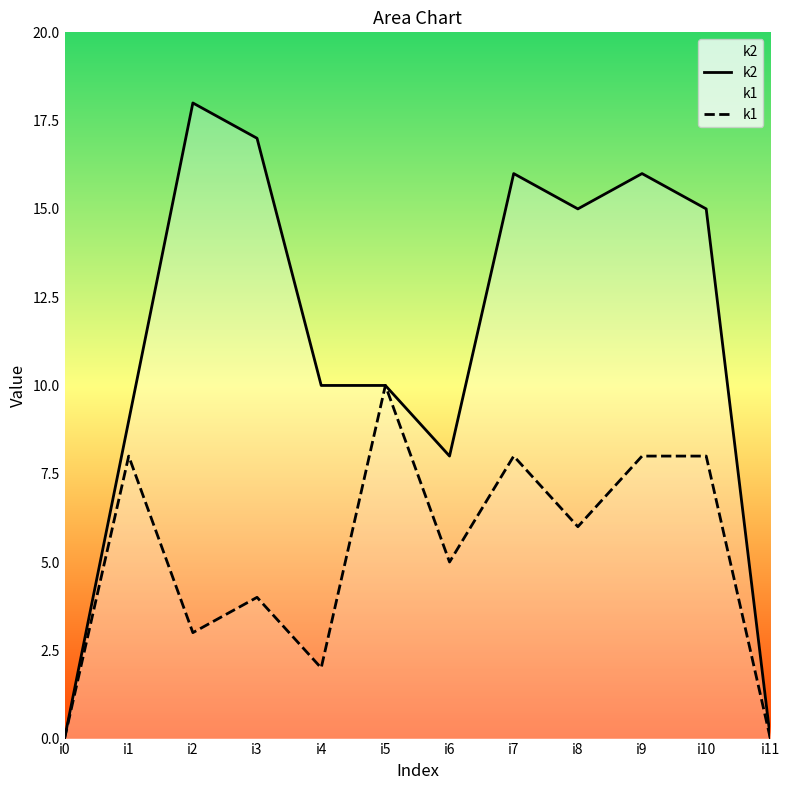

True or false: k1 has a value of 8 at i1.

True